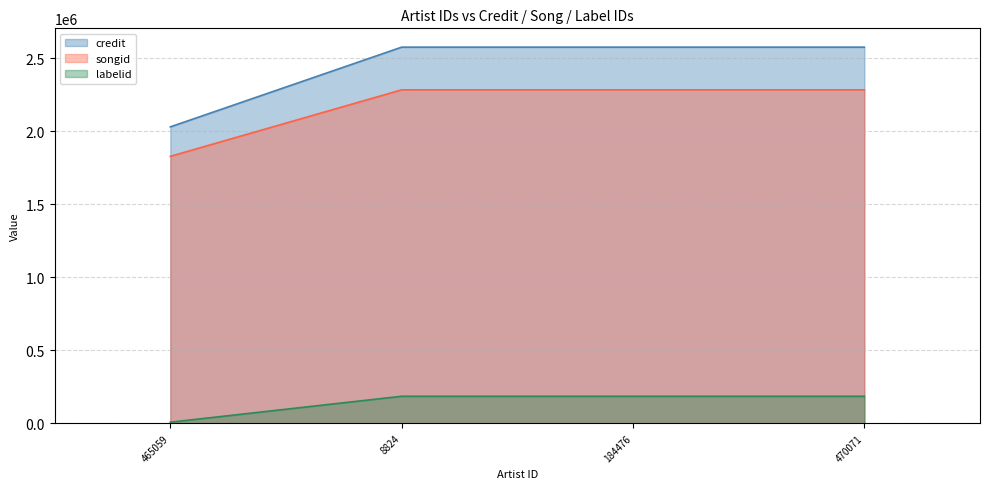

How many distinct data groups are displayed?

3